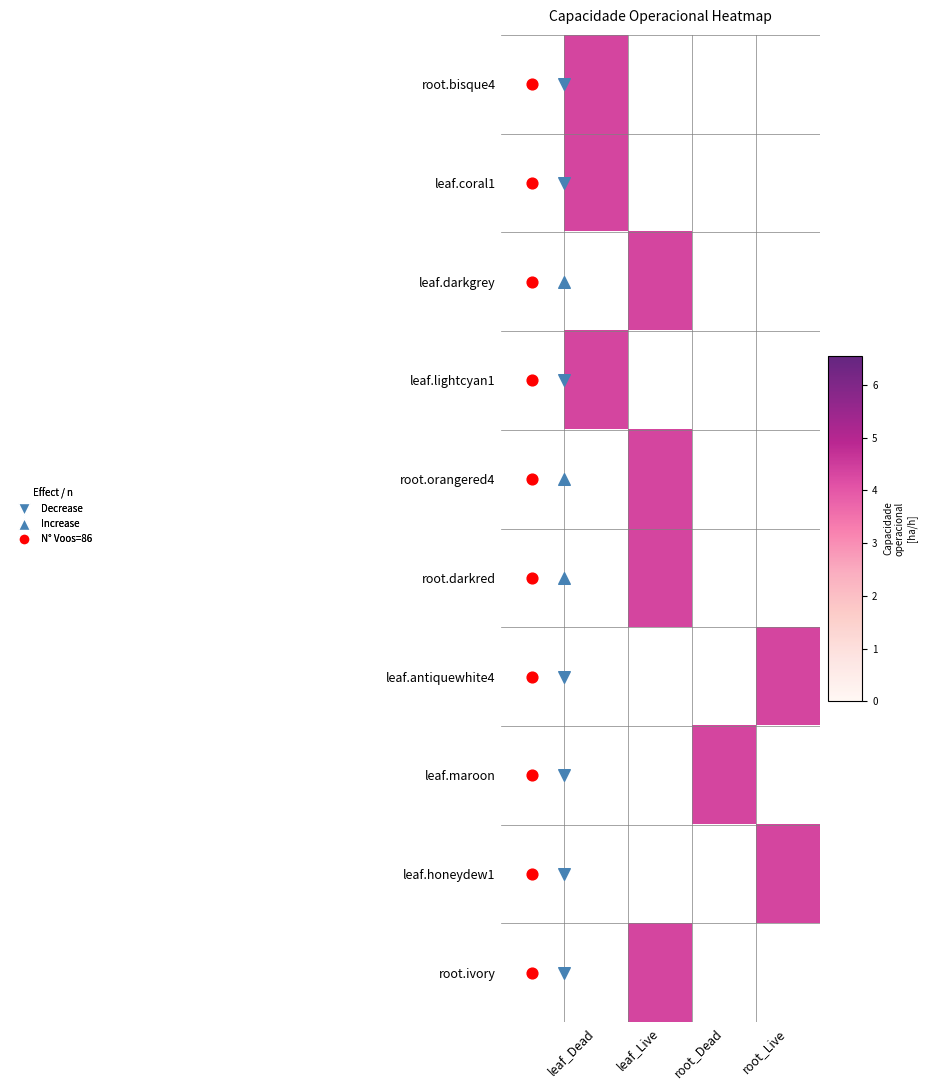

What is the spread (max minus min) of values at leaf_Live?

4.4